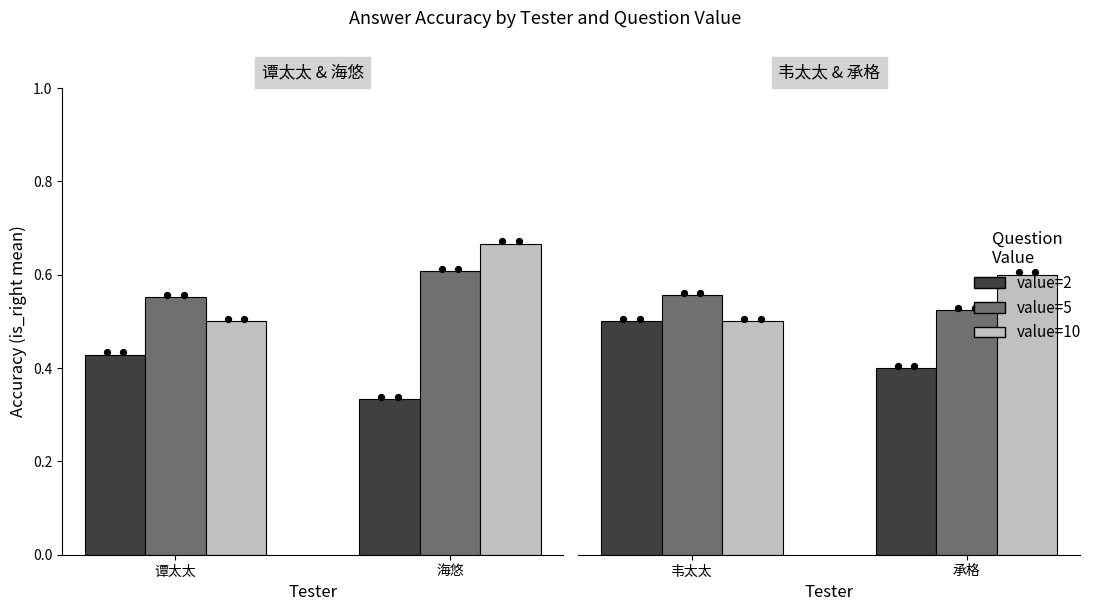

Which series contains the lowest Y value?

value=2